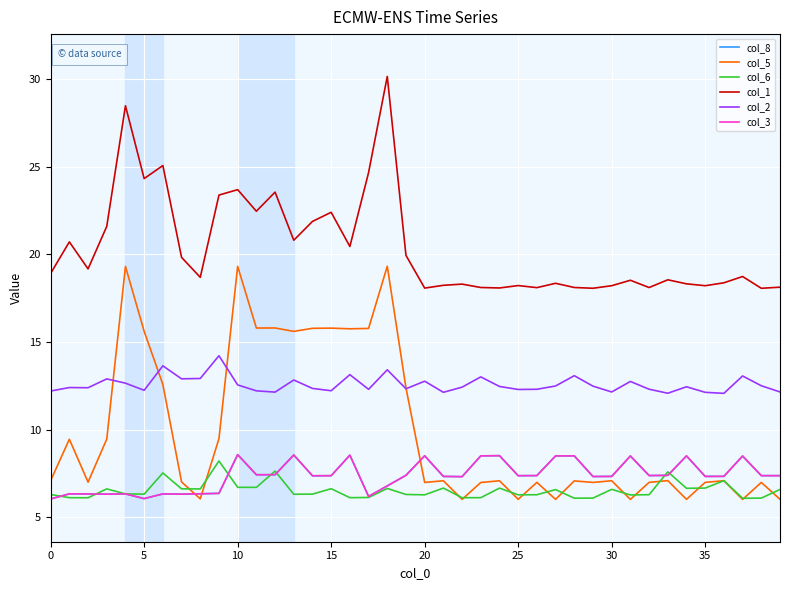

In col_2, how many points are lower than both neighbors (excluding endpoints)?

12